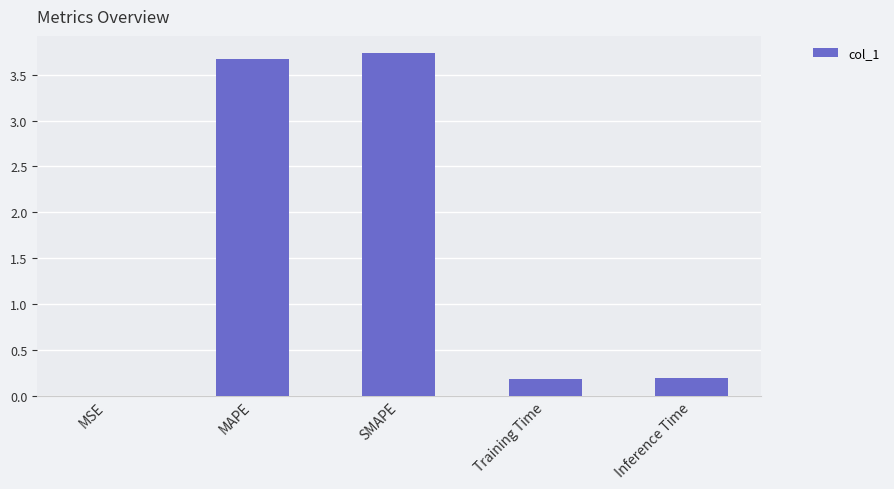

Read the value at SMAPE.

3.7